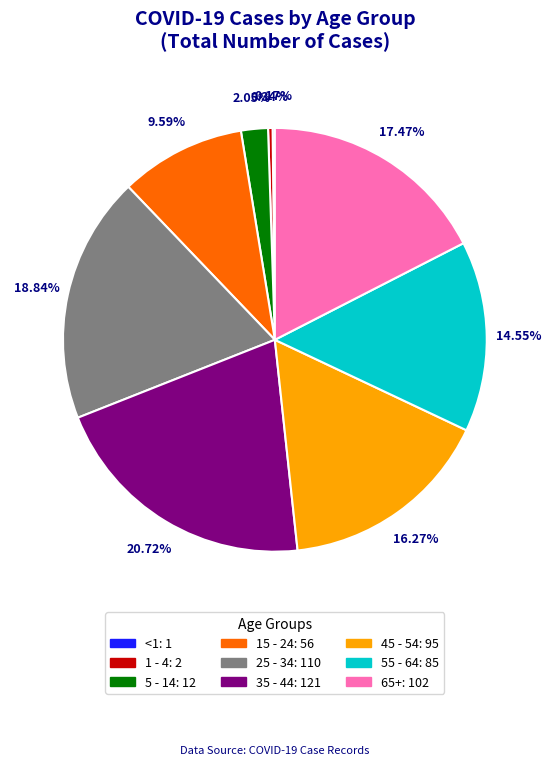

To the nearest percent, what percentage of the pie is 55 - 64?

15%